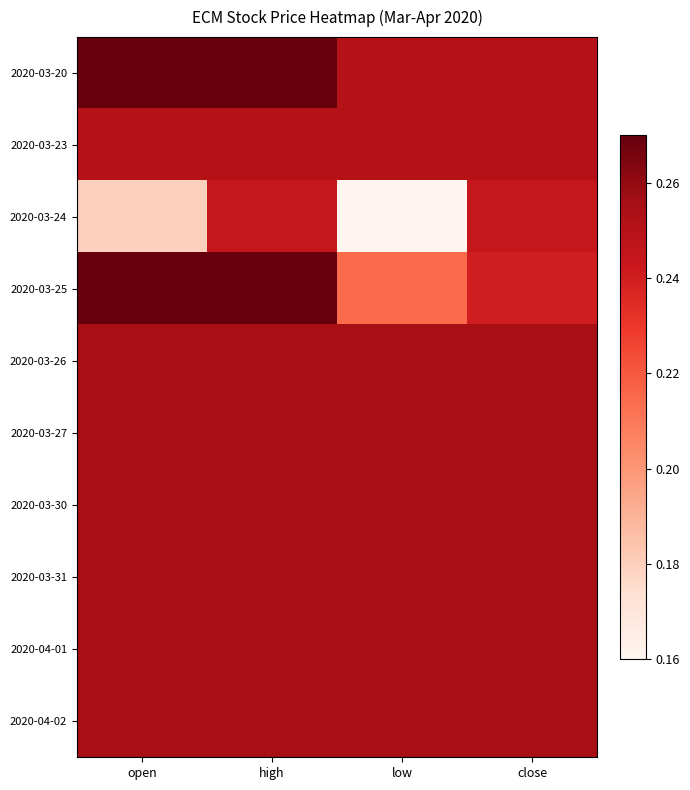

Rank the series by their maximum value, from lowest to highest.

2020-03-24, 2020-03-23, 2020-03-26, 2020-03-27, 2020-03-30, 2020-03-31, 2020-04-01, 2020-04-02, 2020-03-20, 2020-03-25